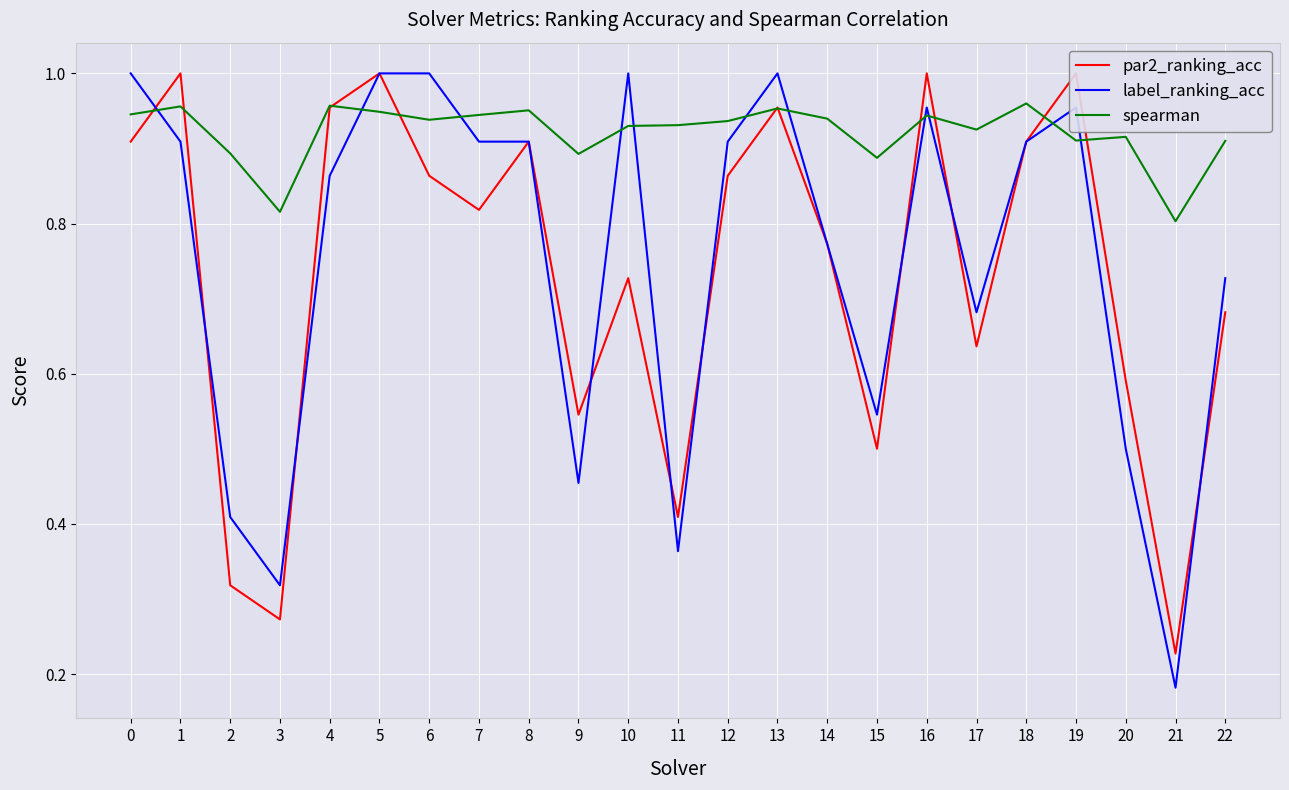

What is the total value across all series at 7?

2.7